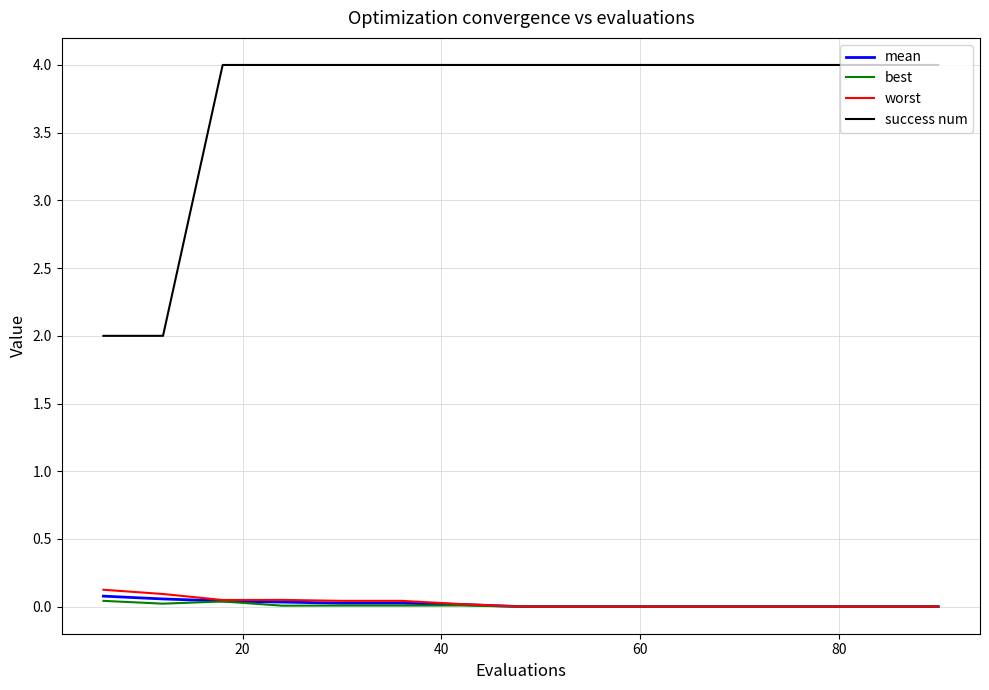

True or false: best and success num intersect in this chart.

False